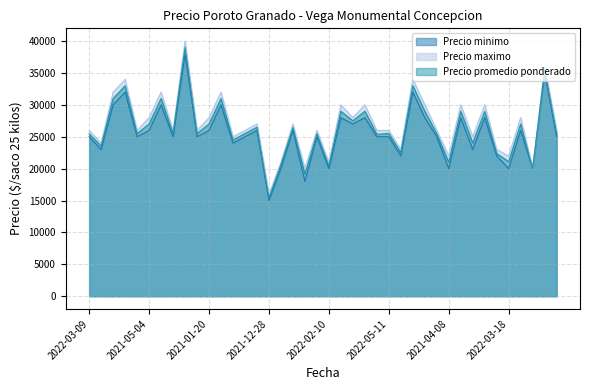

How many categories are shown in the chart?

40